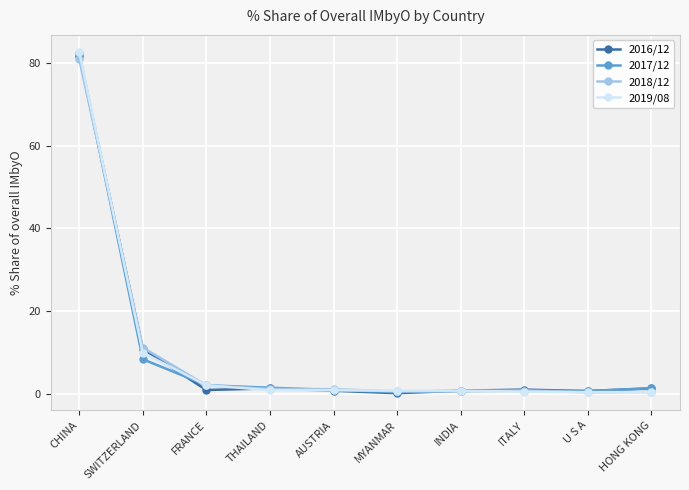

At which category is the sum across all series the highest?

CHINA